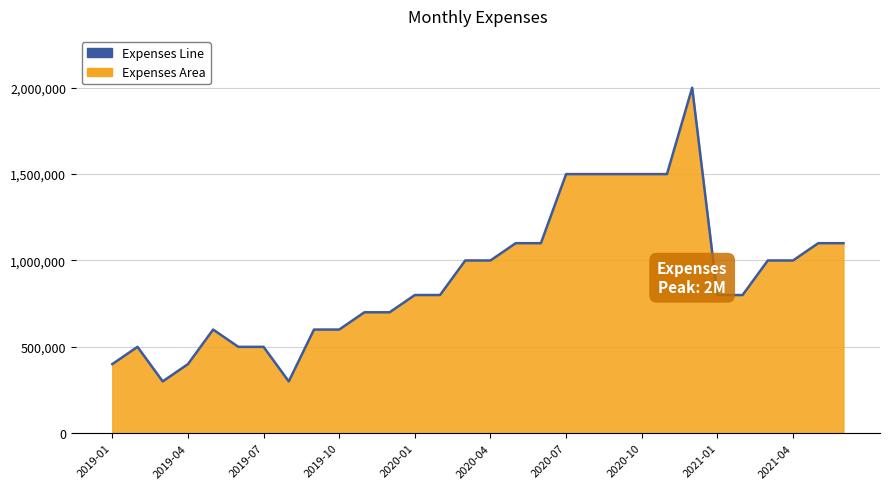

What is the maximum value shown in the chart?

2000000